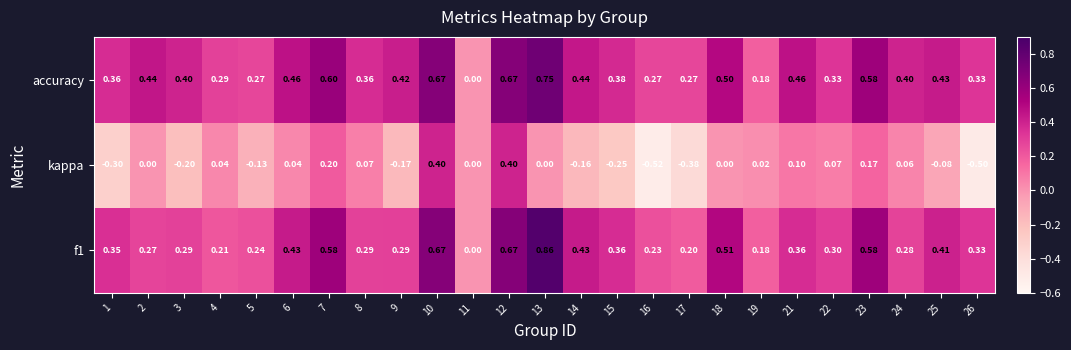

Which series has the widest spread of values?

kappa